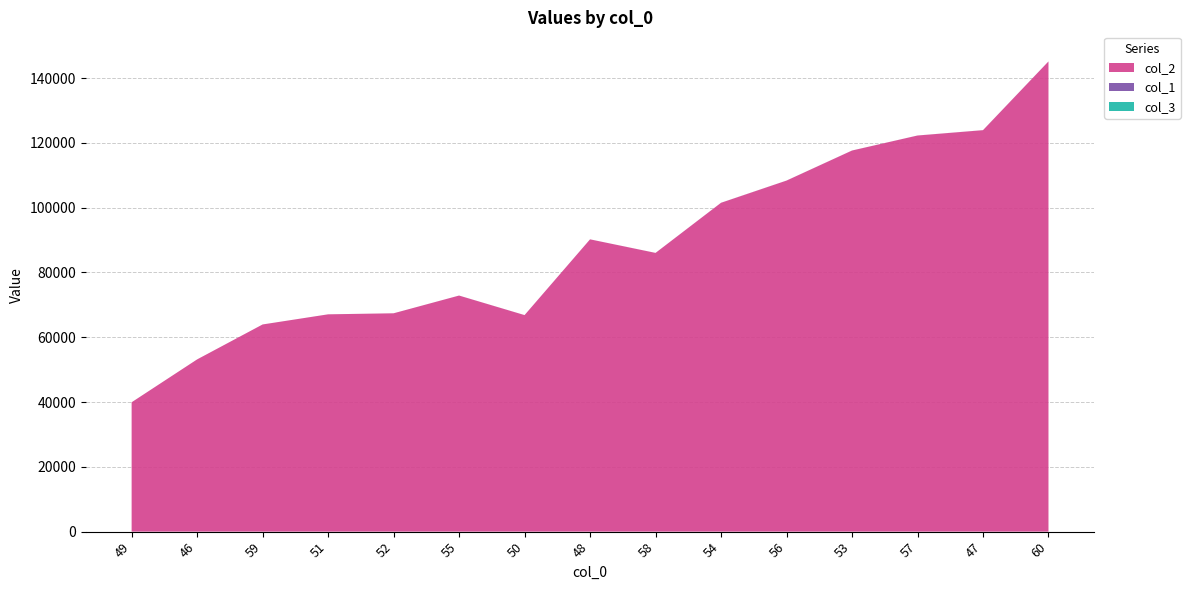

Reading left to right, transcribe all the data shown in this chart.

col_2: 39932	53162	63953	67079	67400	72873	66840	90228	86038	101512	108362	117643	122278	123927	145145
col_1: 3	2	1	1	1	5	9	4	9	12	12	8	7	11	12
col_3: 1	1	1	1	1	1	1	1	1	1	1	1	1	1	1